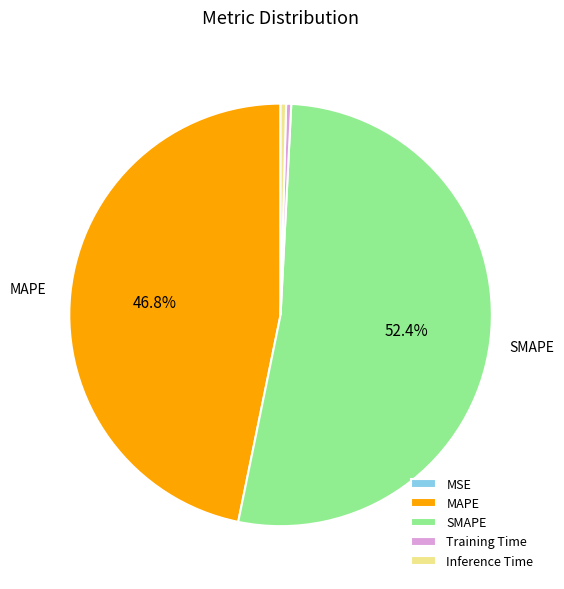

Is there any slice that represents more than half of the pie?

Yes